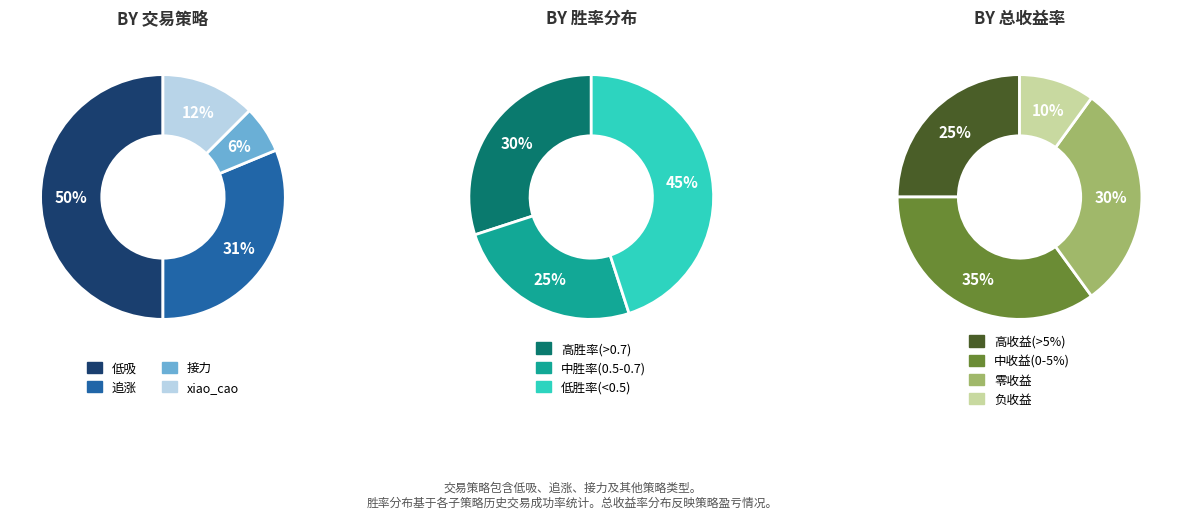

How many slices are in this pie chart?

4